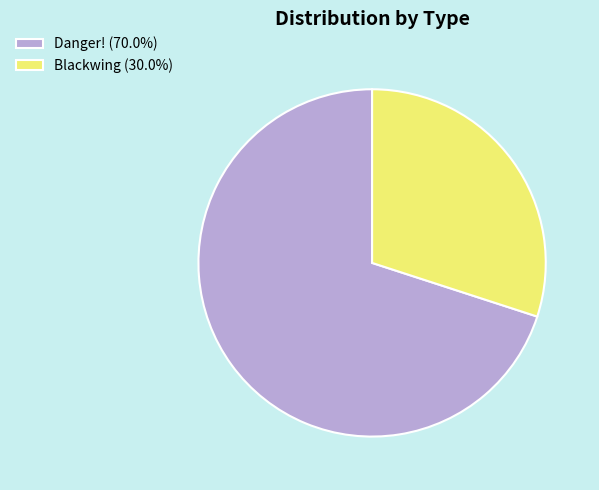

What is the largest slice in the pie chart?

Danger!